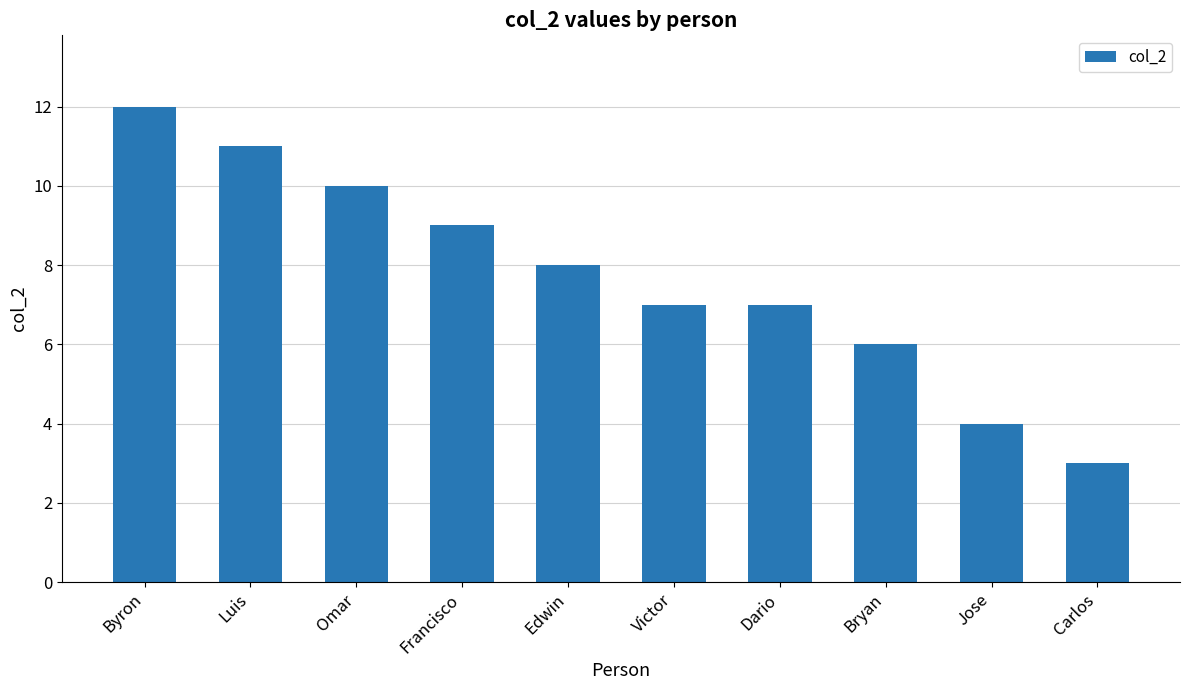

What is the label of the 3rd bar from the right?

Bryan